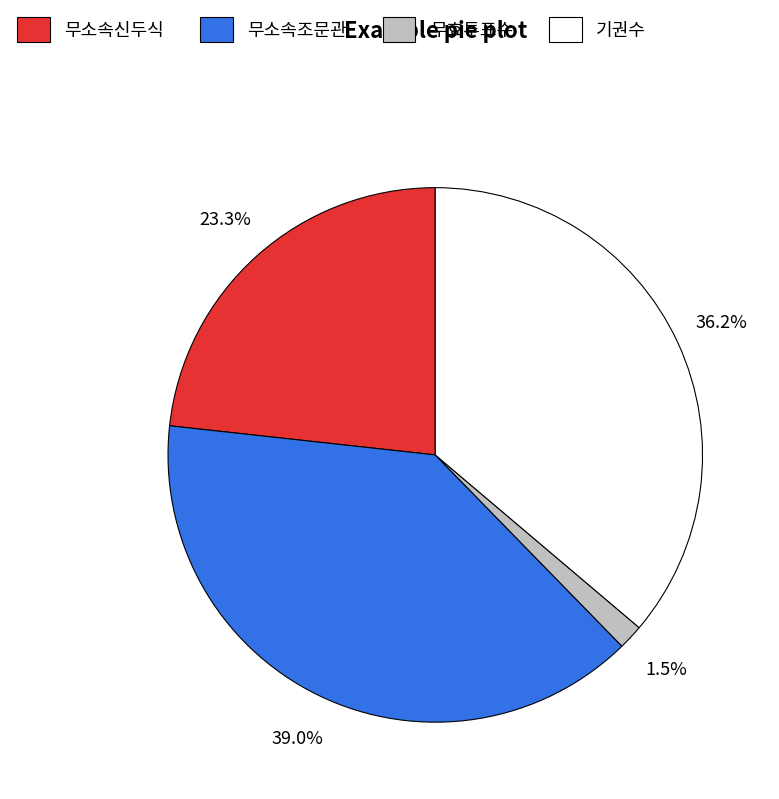

Do 기권수 and 무효투표수 together represent more than half of the pie?

No